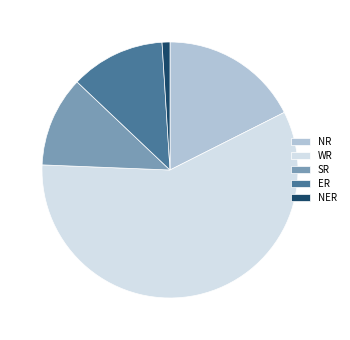

Does WR account for over 50% of the chart?

Yes